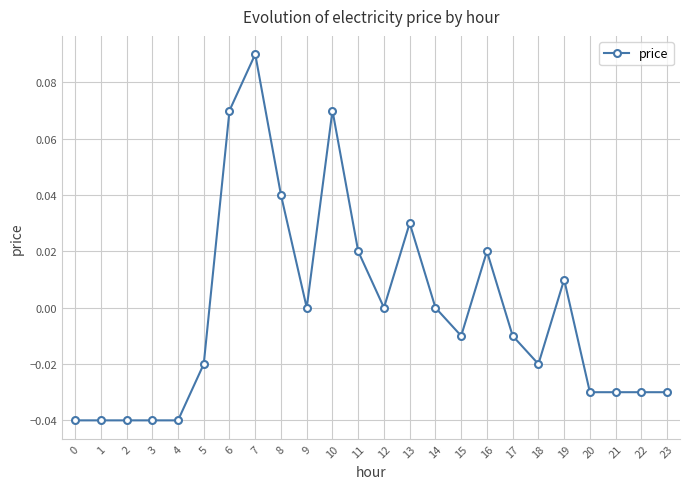

How many lines are shown in the chart?

1